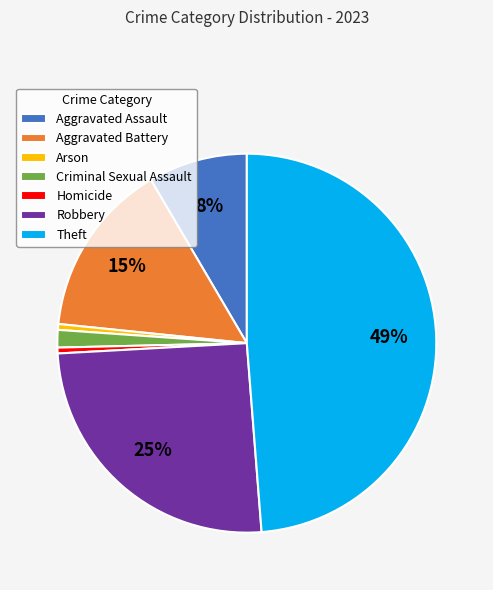

Is there any slice that represents more than half of the pie?

No